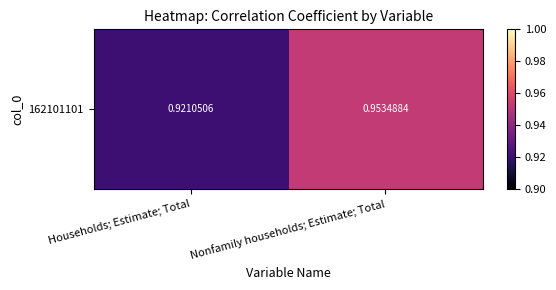

At which category does the chart reach its peak across all series?

Nonfamily households; Estimate; Total